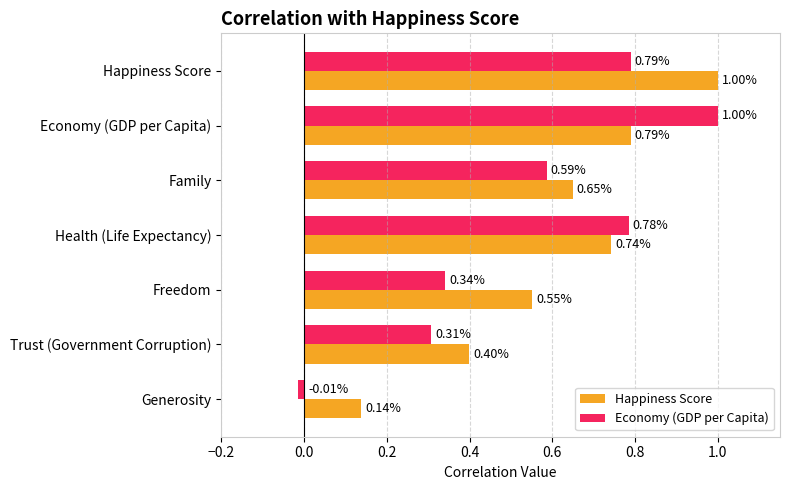

Where is Economy (GDP per Capita) nearest to the value 0?

Generosity